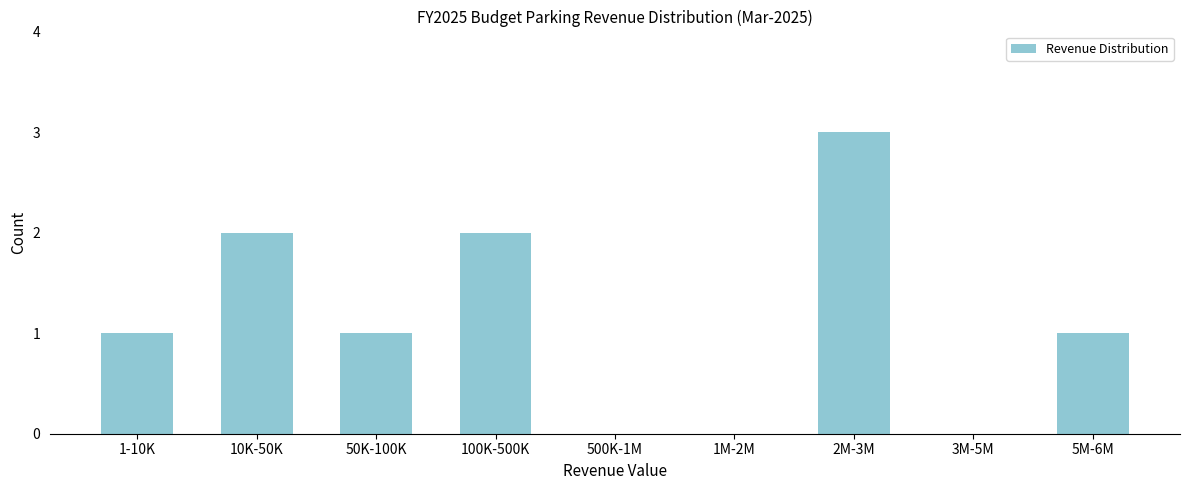

Reading right to left, transcribe all the data shown in this chart.

5M-6M=1	3M-5M=0	2M-3M=3	1M-2M=0	500K-1M=0	100K-500K=2	50K-100K=1	10K-50K=2	1-10K=1